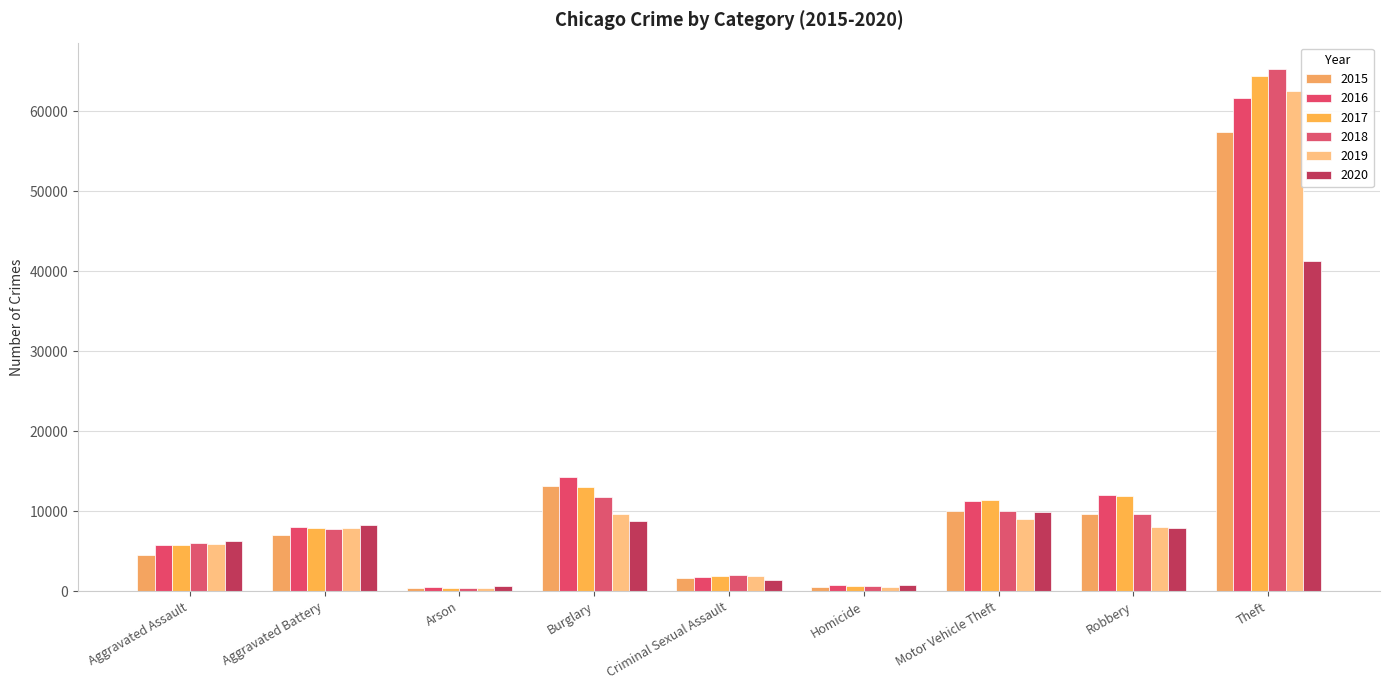

What is the difference between the second highest and second lowest values in the 2020 series?

9169